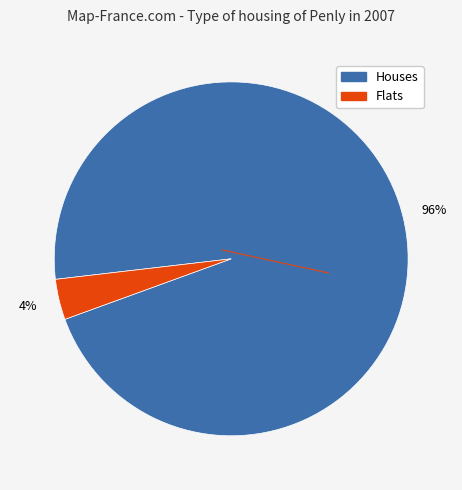

To the nearest percent, what is the average slice percentage?

50%